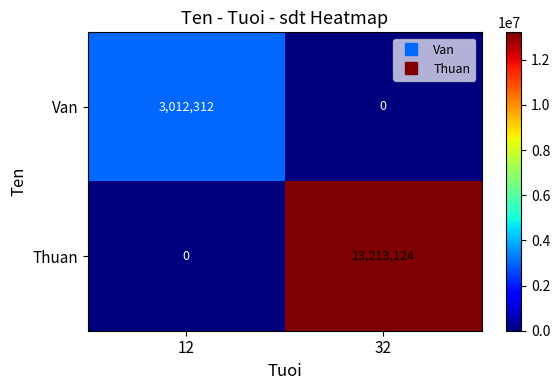

What is the maximum value for Van?

3012312